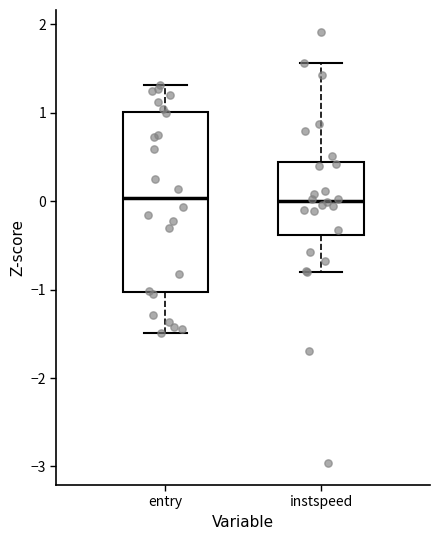

Where is the upper edge of the box for entry on the y-axis? The values are not printed on the chart, so give them approximately, as read against the axis.

1.0